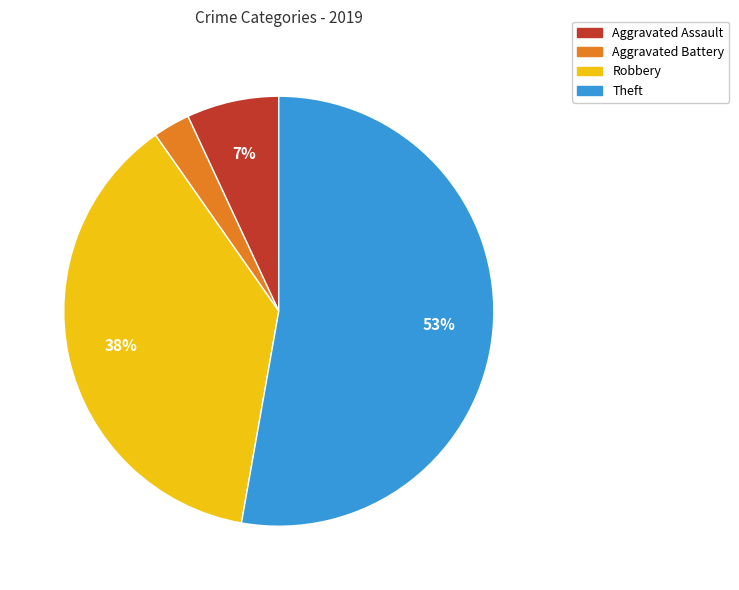

The Theft slice represents 53% of the pie. True or false?

True